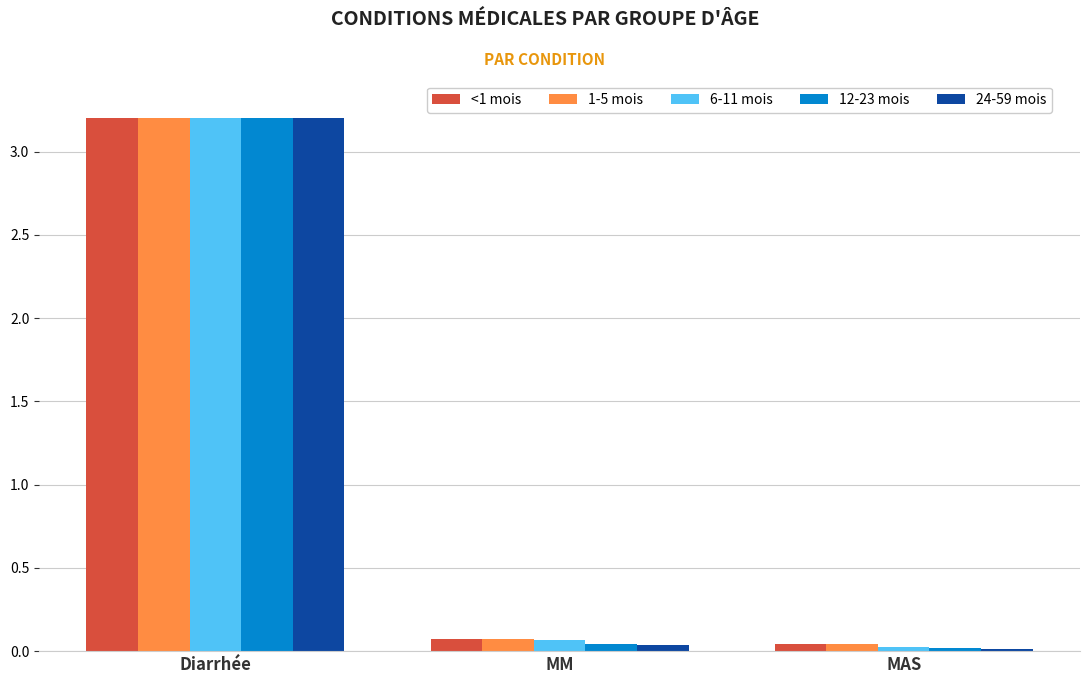

What is the maximum value shown in the chart?

3.2